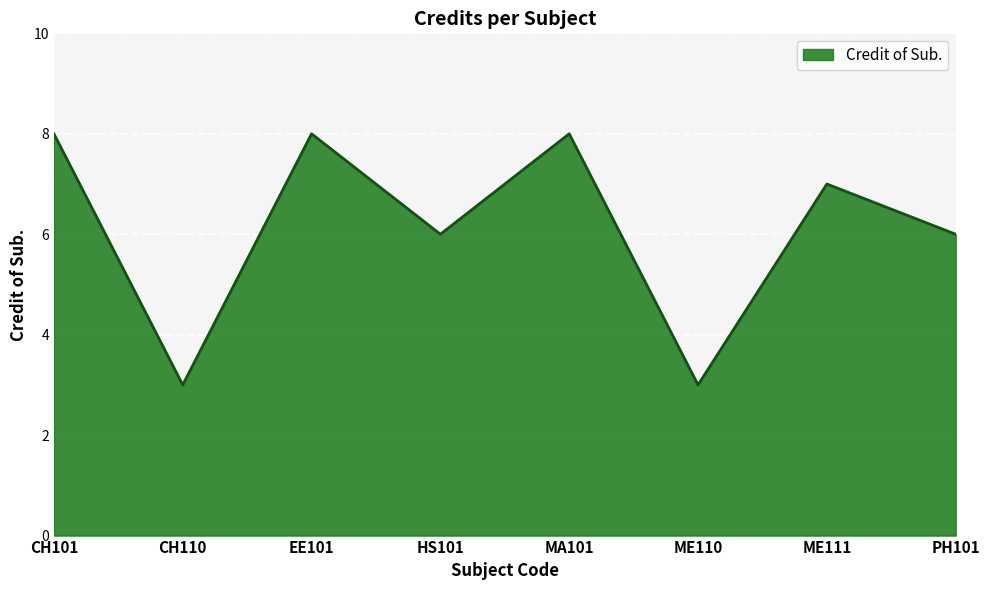

How many lines are shown in the chart?

1